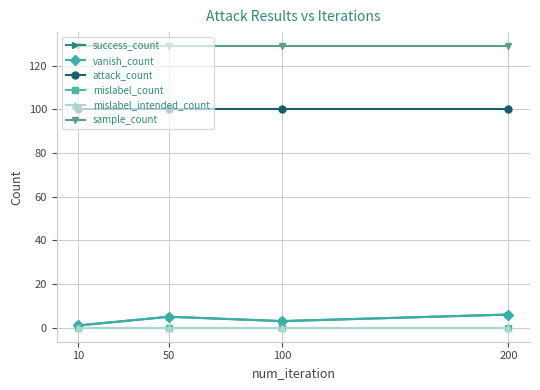

What is the spread (max minus min) of values at 100?

129